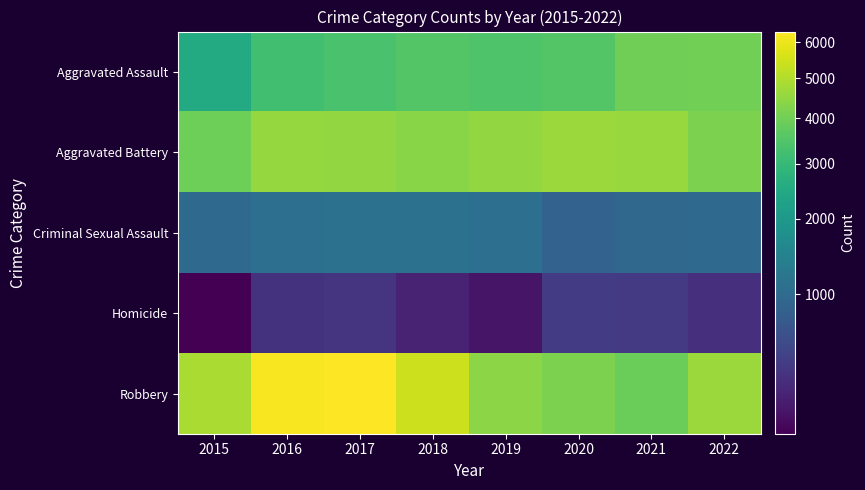

What is the smallest value displayed?

271